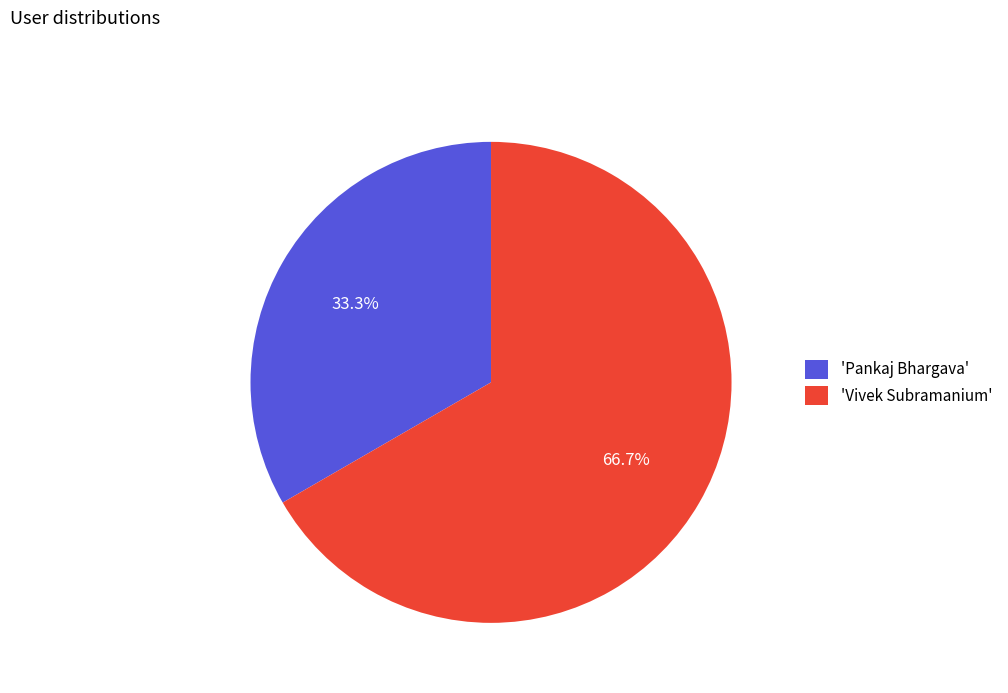

Rank the categories by value from lowest to highest.

'Pankaj Bhargava', 'Vivek Subramanium'